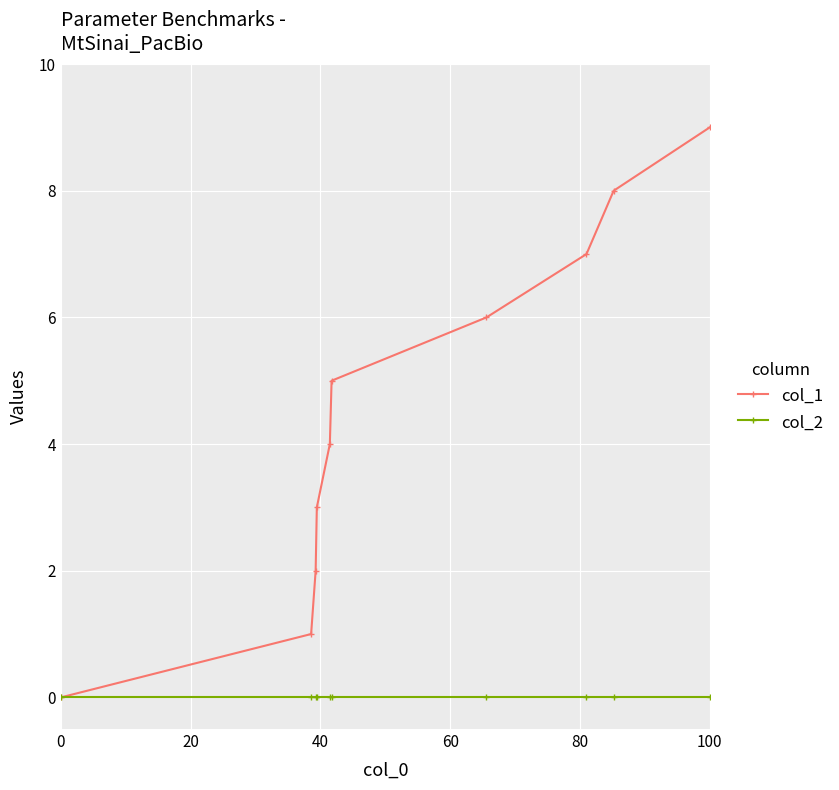

List the series in order of their overall mean, highest first.

col_1, col_2